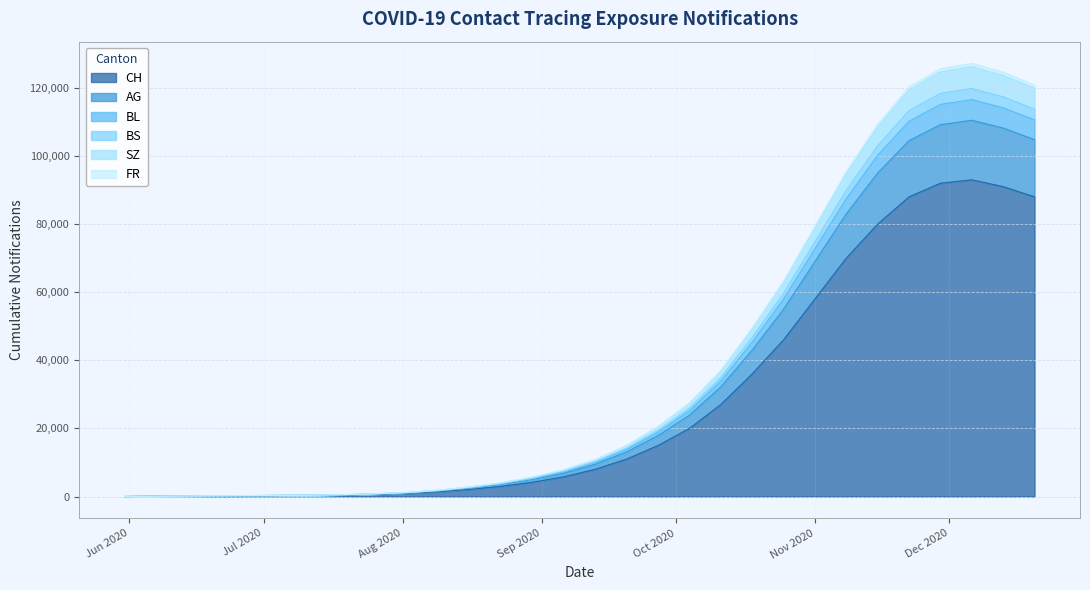

Where does the BS series first go above 10280?

2020-09-20